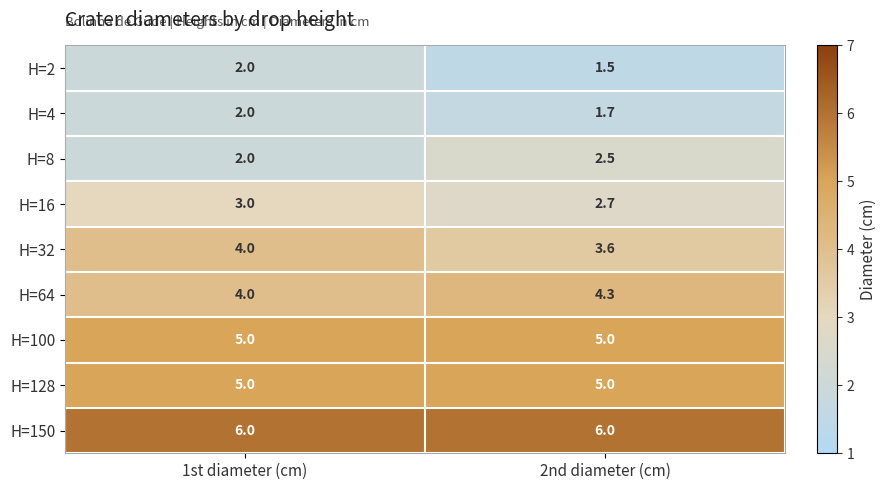

What is the sum of the H=16 values at 1st diameter (cm) and 2nd diameter (cm)?

5.7